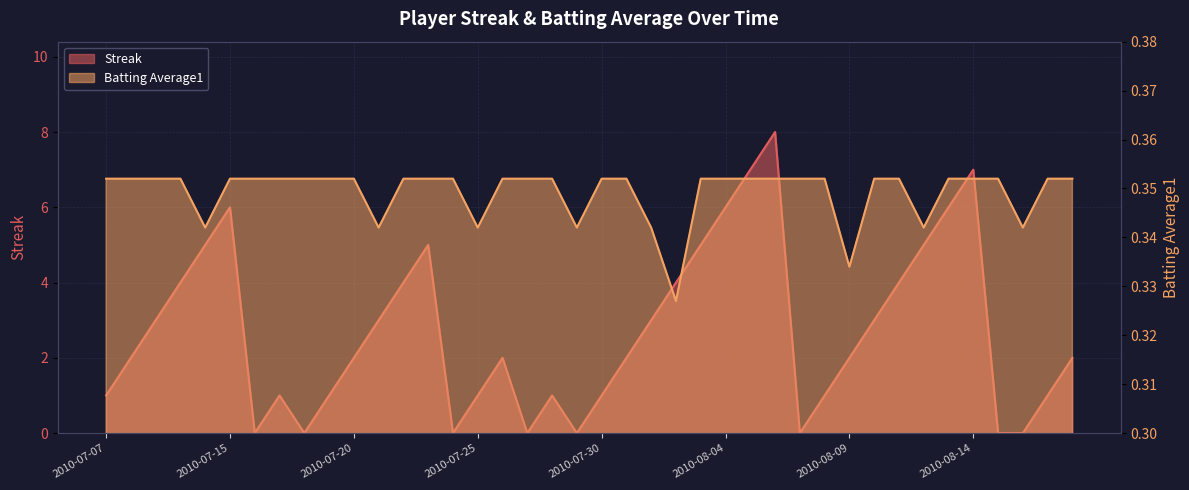

Reading left to right, transcribe all the data shown in this chart.

Streak: 2010-07-07=1.0	2010-07-08=2.0	2010-07-09=3.0	2010-07-10=4.0	2010-07-11=5.0	2010-07-15=6.0	2010-07-16=0.0	2010-07-17=1.0	2010-07-18=0.0	2010-07-19=1.0	2010-07-20=2.0	2010-07-21=3.0	2010-07-22=4.0	2010-07-23=5.0	2010-07-24=0.0	2010-07-25=1.0	2010-07-26=2.0	2010-07-27=0.0	2010-07-28=1.0	2010-07-29=0.0	2010-07-30=1.0	2010-07-31=2.0	2010-08-01=3.0	2010-08-02=4.0	2010-08-03=5.0	2010-08-04=6.0	2010-08-05=7.0	2010-08-06=8.0	2010-08-07=0.0	2010-08-08=1.0	2010-08-09=2.0	2010-08-10=3.0	2010-08-11=4.0	2010-08-12=5.0	2010-08-13=6.0	2010-08-14=7.0	2010-08-15=0.0	2010-08-16=0.0	2010-08-17=1.0	2010-08-18=2.0
Batting Average1: 2010-07-07=0.4	2010-07-08=0.4	2010-07-09=0.4	2010-07-10=0.4	2010-07-11=0.3	2010-07-15=0.4	2010-07-16=0.4	2010-07-17=0.4	2010-07-18=0.4	2010-07-19=0.4	2010-07-20=0.4	2010-07-21=0.3	2010-07-22=0.4	2010-07-23=0.4	2010-07-24=0.4	2010-07-25=0.3	2010-07-26=0.4	2010-07-27=0.4	2010-07-28=0.4	2010-07-29=0.3	2010-07-30=0.4	2010-07-31=0.4	2010-08-01=0.3	2010-08-02=0.3	2010-08-03=0.4	2010-08-04=0.4	2010-08-05=0.4	2010-08-06=0.4	2010-08-07=0.4	2010-08-08=0.4	2010-08-09=0.3	2010-08-10=0.4	2010-08-11=0.4	2010-08-12=0.3	2010-08-13=0.4	2010-08-14=0.4	2010-08-15=0.4	2010-08-16=0.3	2010-08-17=0.4	2010-08-18=0.4